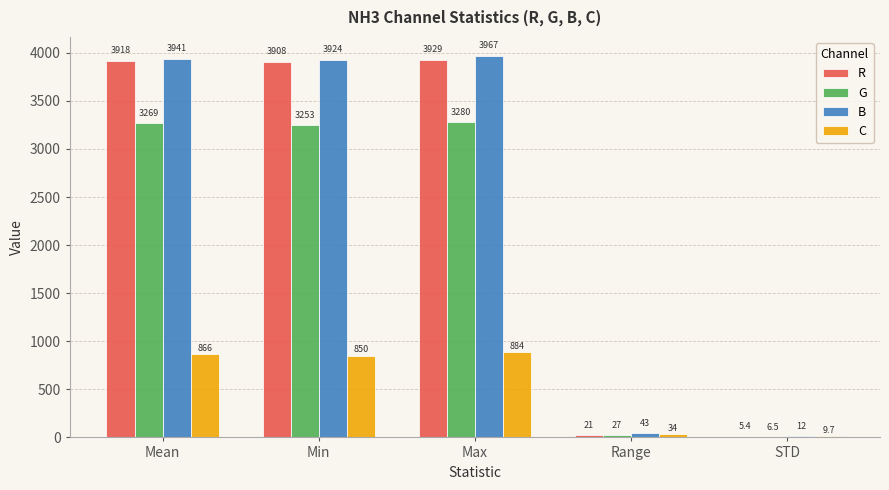

How many series are shown in this chart?

4